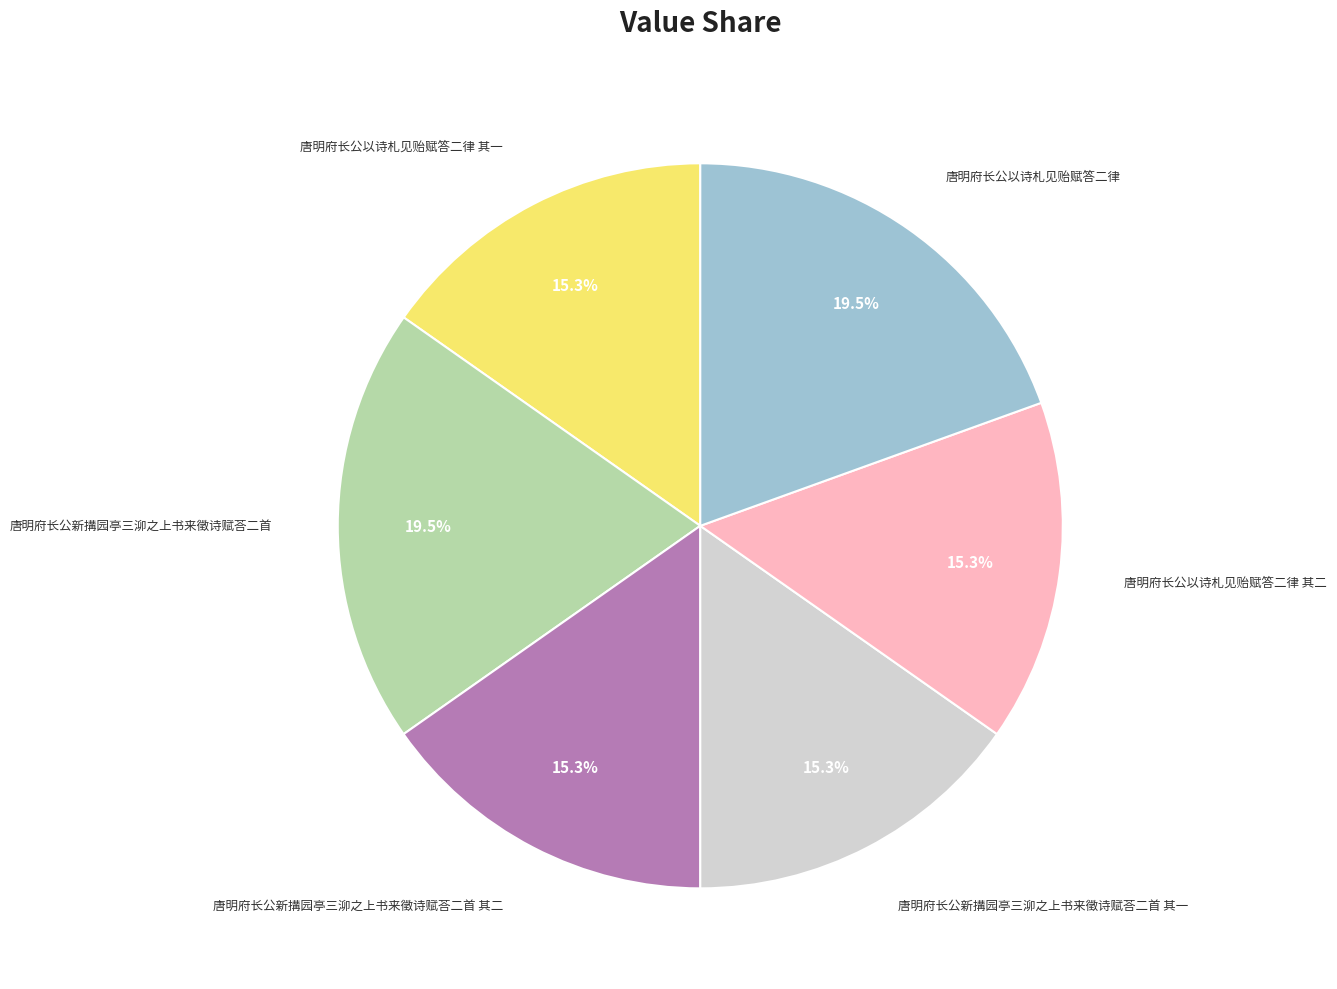

Is there a majority slice in this chart?

No